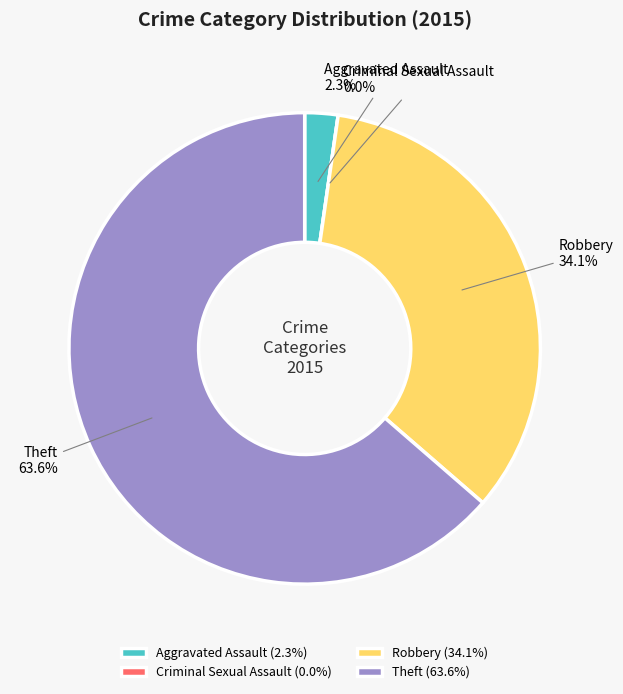

Which category has the biggest portion of the pie?

Theft